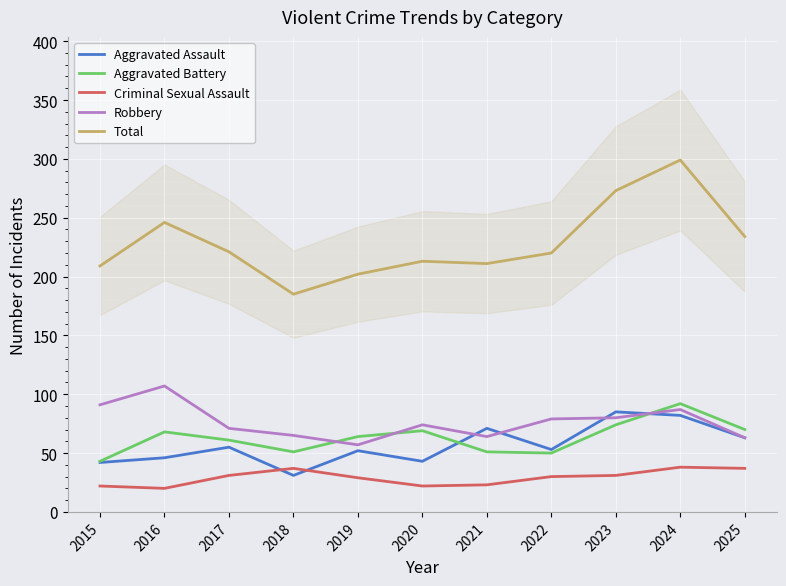

At 2023, list the series in order from largest to smallest.

Total, Aggravated Assault, Robbery, Aggravated Battery, Criminal Sexual Assault